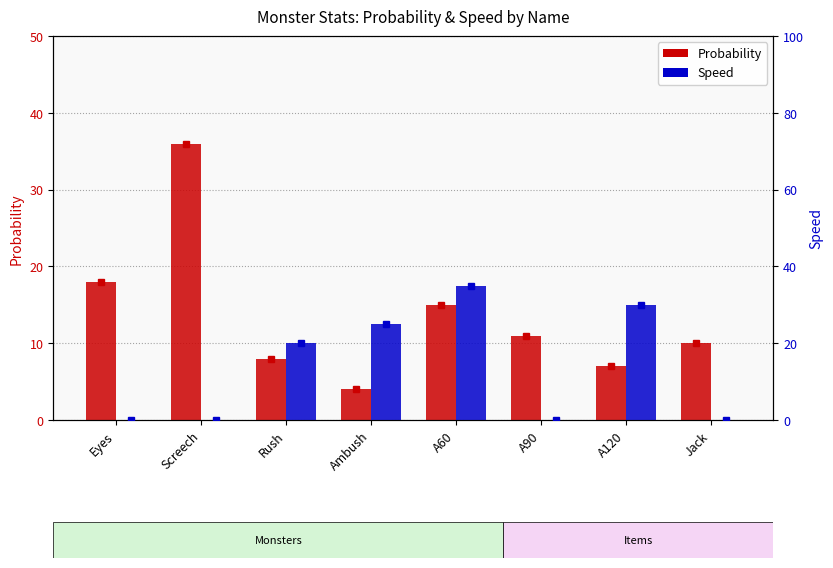

Count the number of categories in the chart.

8